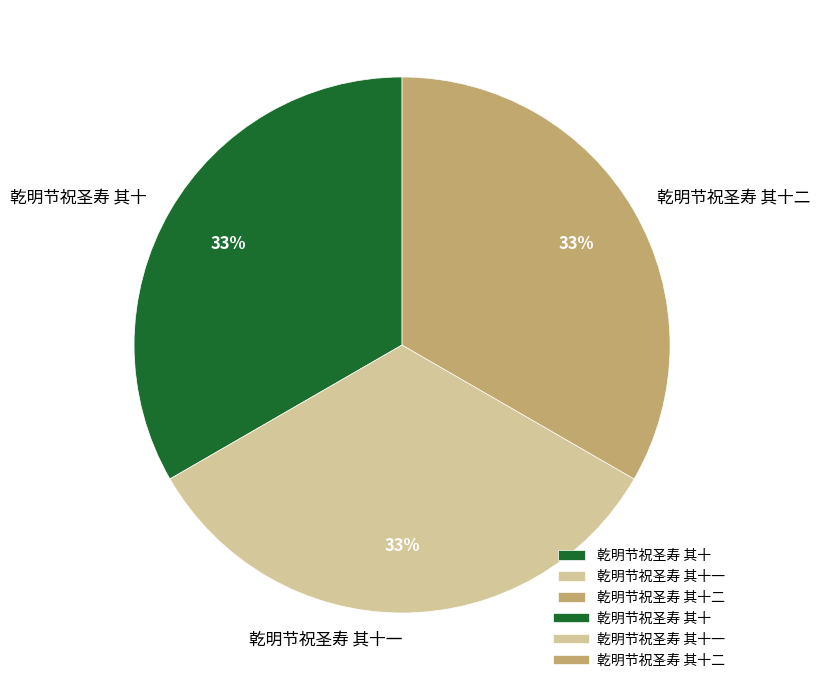

How many slices are in this pie chart?

3